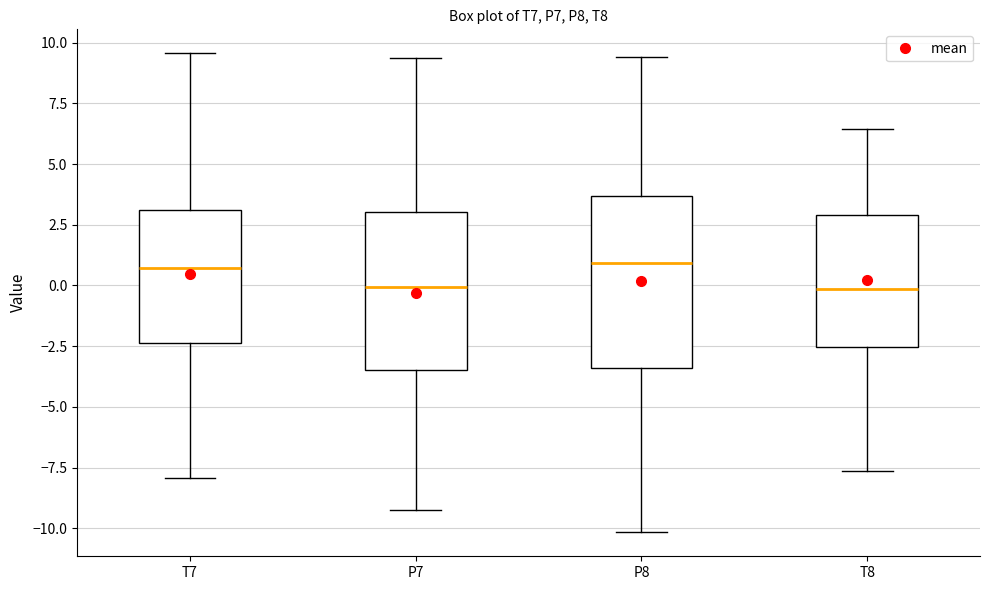

Reading left to right, transcribe this box plot: for each box, give where its median line is, the range the box spans, and where its two whiskers end, as read against the y-axis. The values are not printed on the chart, so give them approximately, as read against the axis.

T7: median 0.5, box -2.5 to 3.0, whiskers -8.0 to 9.5
P7: median 0.0, box -3.5 to 3.0, whiskers -9.0 to 9.5
P8: median 1.0, box -3.5 to 3.5, whiskers -10.0 to 9.5
T8: median 0.0, box -2.5 to 3.0, whiskers -7.5 to 6.5